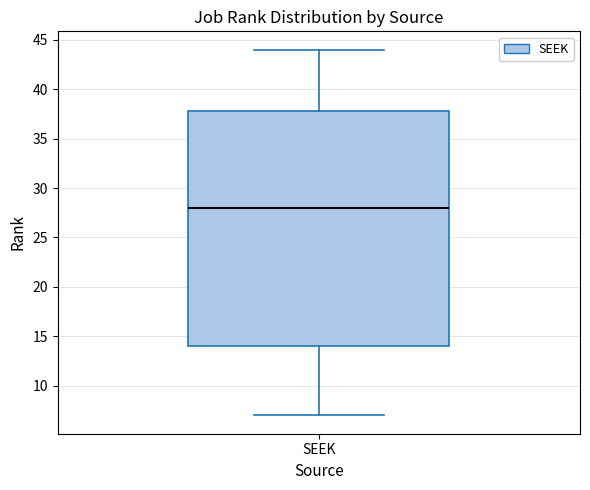

Where does the upper whisker of the box for SEEK end on the y-axis? The values are not printed on the chart, so give them approximately, as read against the axis.

44